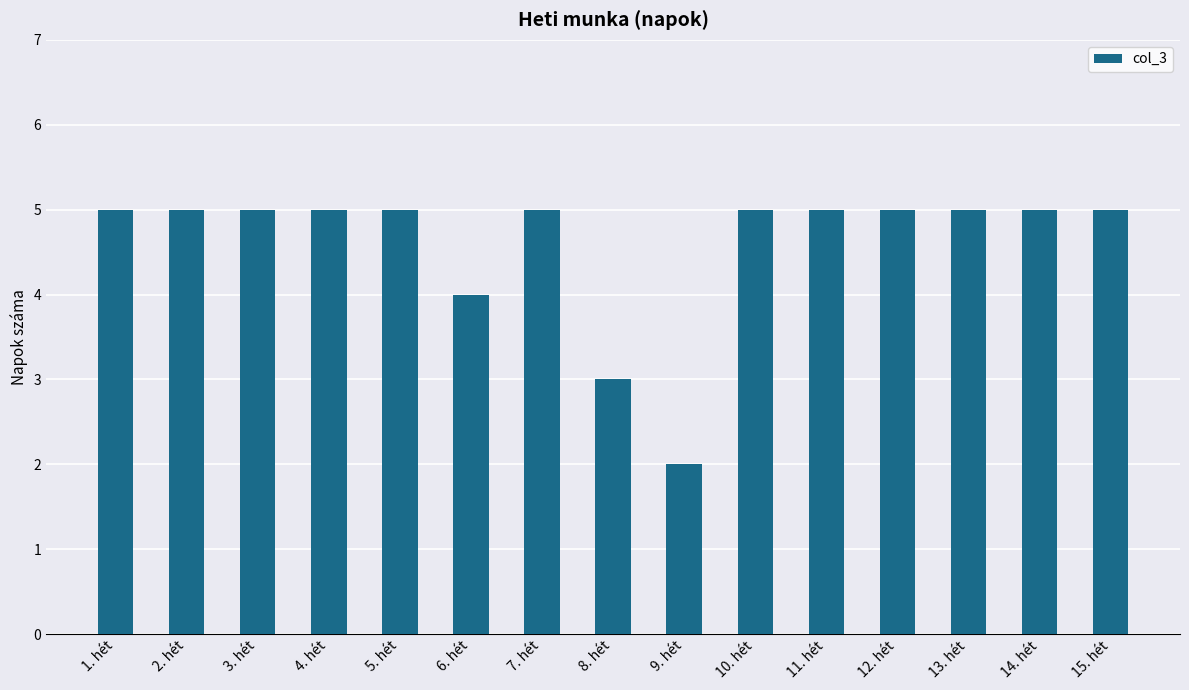

Approximately how many times larger is the value at 3. hét compared to 10. hét?

1.0